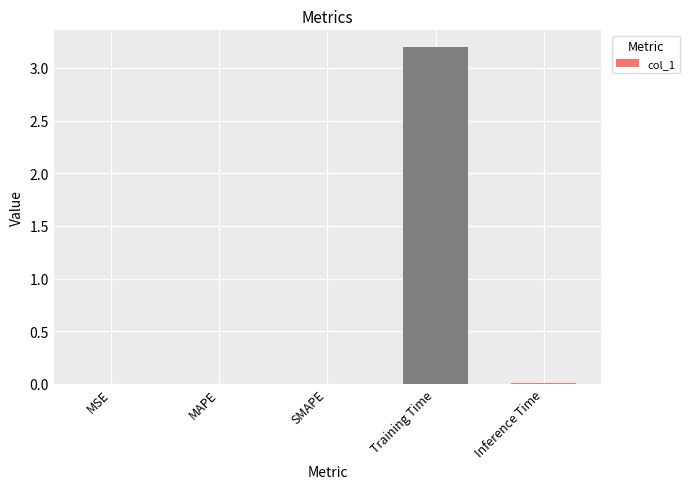

The value at Training Time is 5.0. True or false?

False